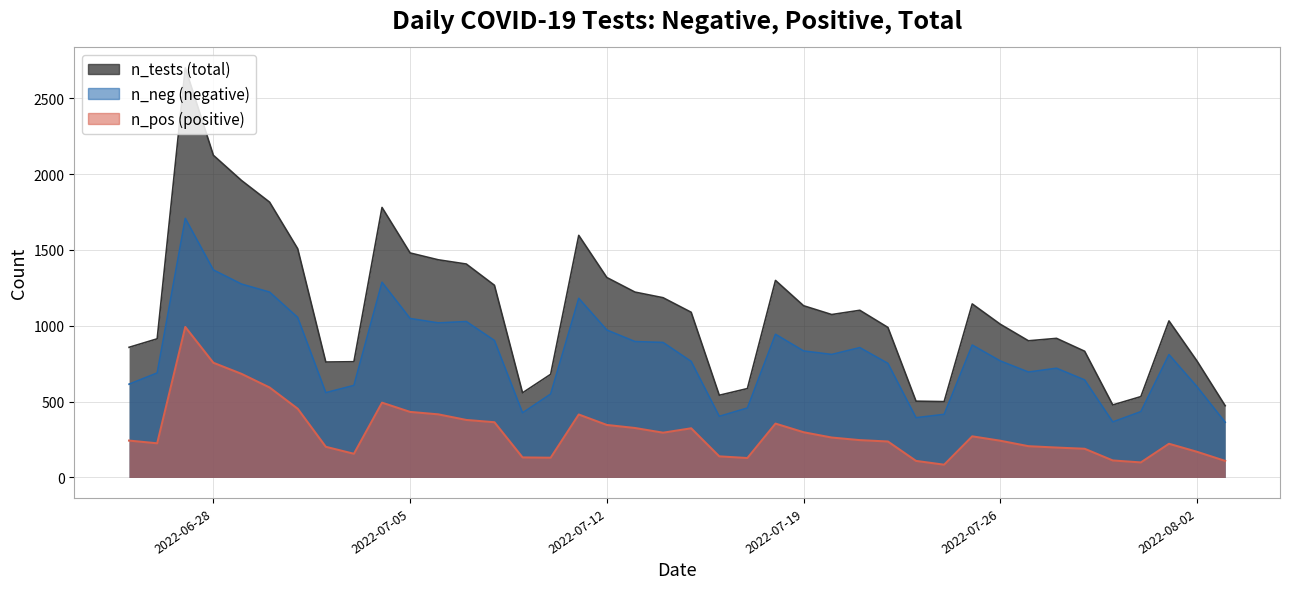

True or false: n_neg and n_tests cross at least once.

False